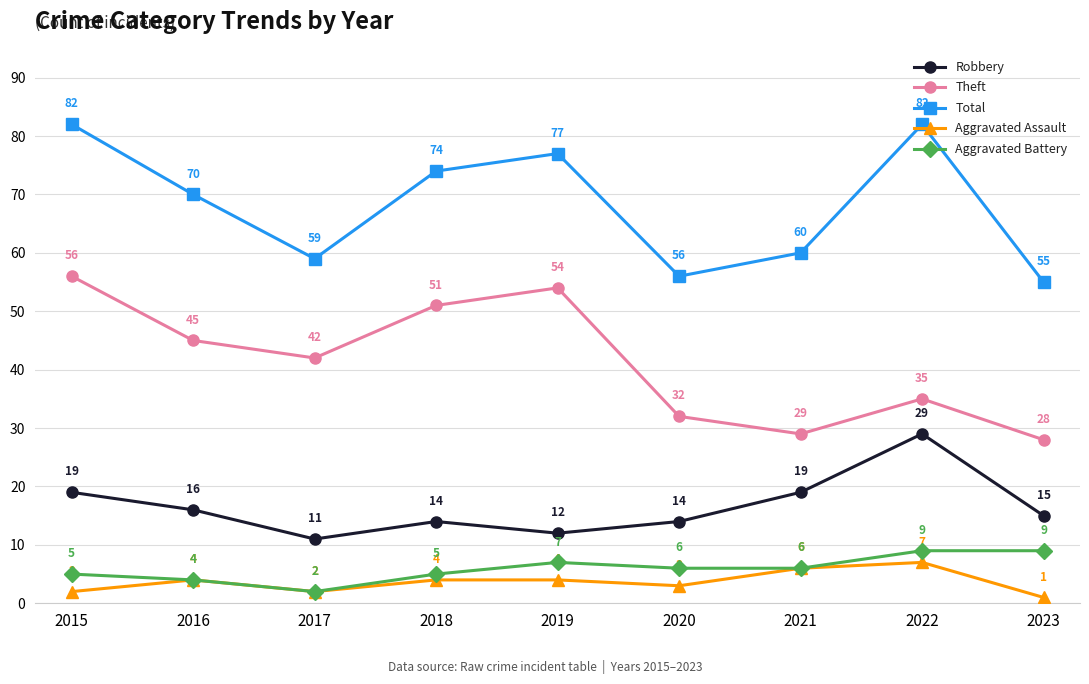

What is the sum of the Theft values at 2020 and 2017?

74